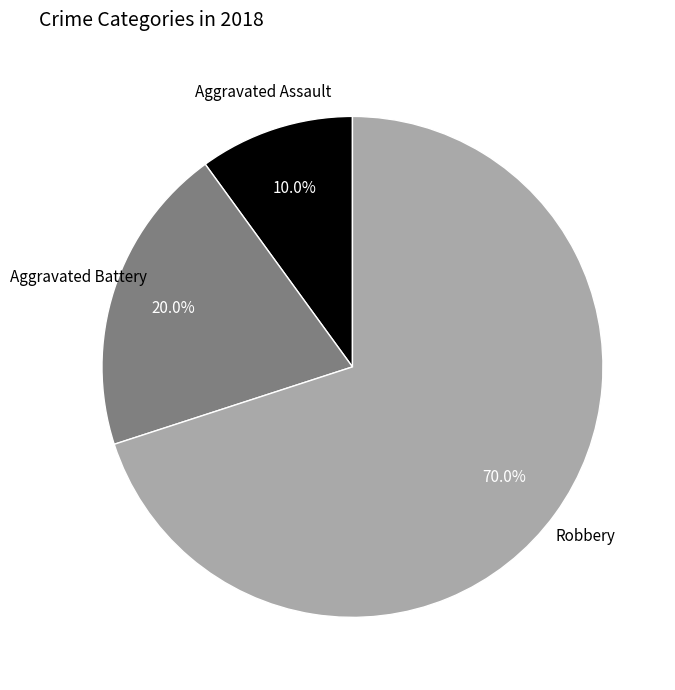

To the nearest percent, what is the difference between the largest and smallest slice percentages?

60%